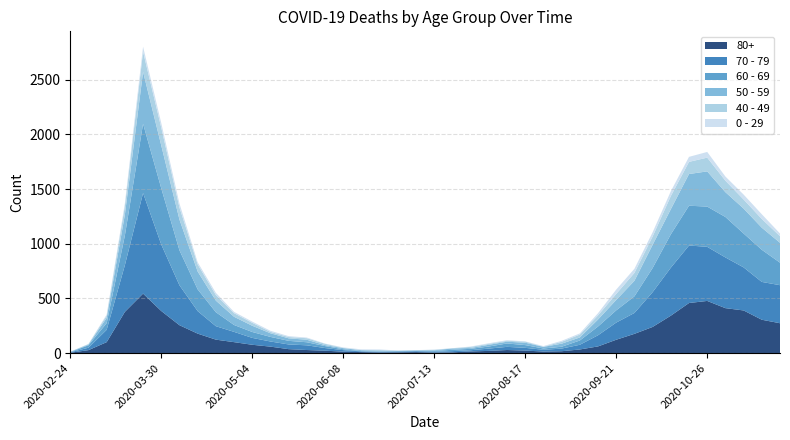

Reading left to right, transcribe all the data shown in this chart.

80+: 3	27	100	377	544	385	255	178	123	100	76	59	36	28	22	13	9	6	7	9	5	7	15	20	28	23	14	17	33	61	122	176	239	342	458	477	411	390	305	273
70 - 79: 4	22	113	427	920	608	365	206	123	94	63	47	43	43	24	14	6	5	5	8	7	11	11	21	29	25	16	24	43	102	157	191	318	439	526	495	464	394	346	348
60 - 69: 2	22	61	272	634	514	320	199	128	63	54	42	33	28	18	8	3	3	6	3	8	12	13	19	31	25	12	17	39	80	112	152	221	305	364	368	370	310	294	206
50 - 59: 3	7	48	190	475	392	281	163	106	75	57	33	23	23	9	10	8	9	3	5	6	12	8	16	16	22	15	28	28	64	95	142	212	230	290	322	227	228	202	182
40 - 49: 0	5	21	79	183	163	111	66	51	33	27	13	12	14	12	3	2	5	1	1	4	2	10	8	8	10	2	17	26	38	55	72	76	120	111	126	105	83	80	60
0 - 29: 1	0	10	25	47	42	36	19	20	12	11	10	8	6	2	4	6	5	2	1	2	1	3	6	6	2	5	9	11	20	40	38	39	44	46	52	38	45	43	25